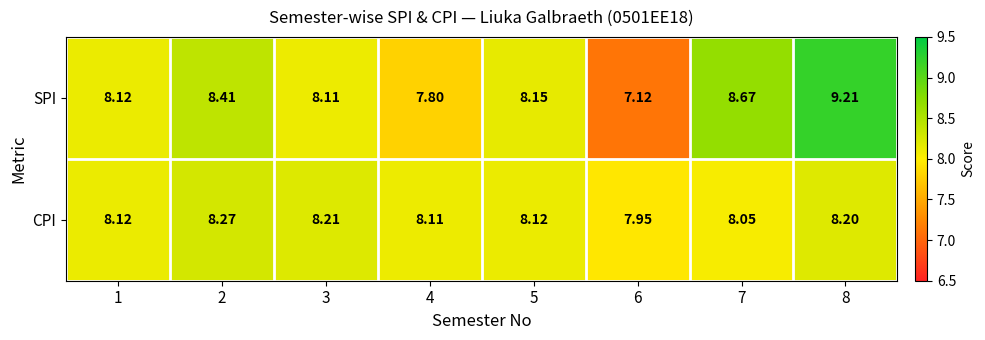

Rank the series by their average value, from highest to lowest.

SPI, CPI